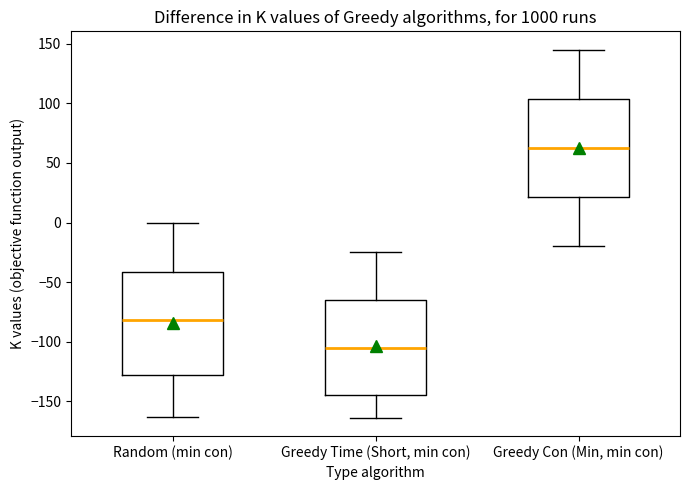

Where is the lower edge of the box for Greedy Con (Min, min con) on the y-axis? The values are not printed on the chart, so give them approximately, as read against the axis.

20